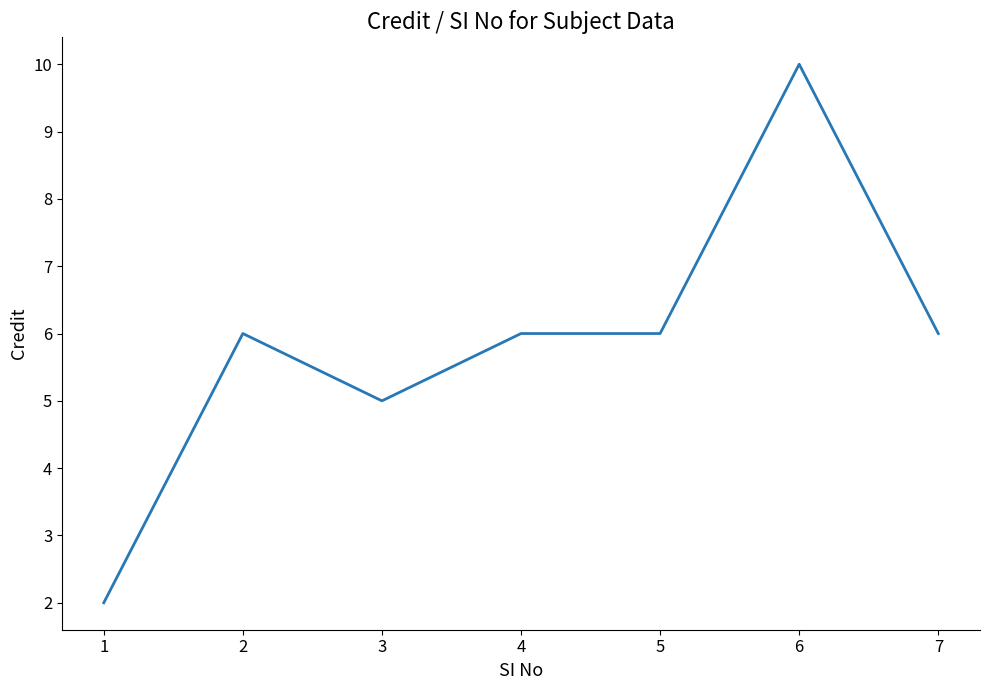

What is the difference between the values at 1 and 2?

4